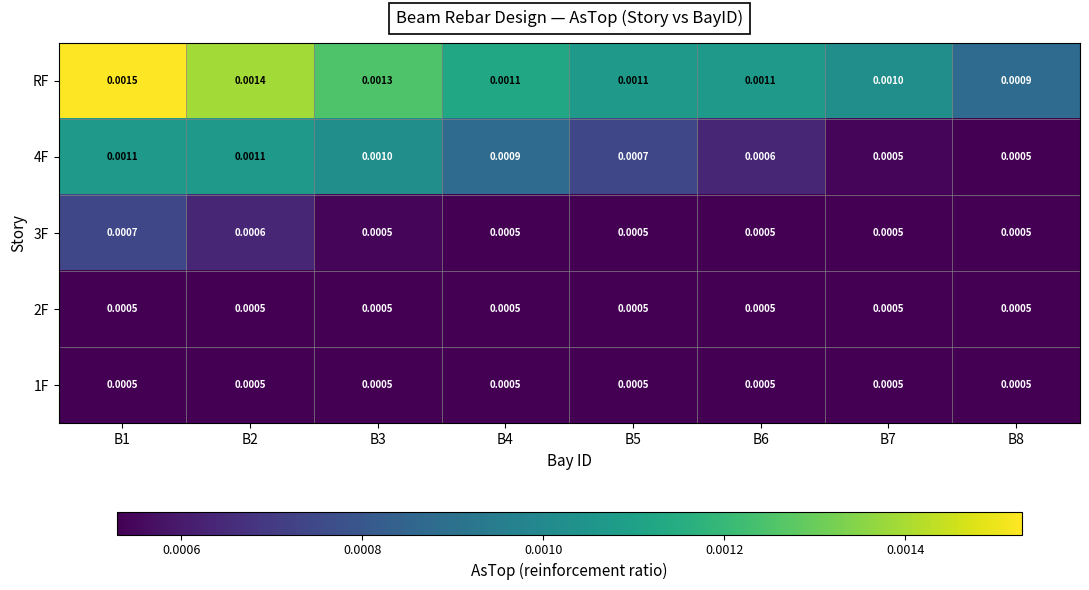

Which series changed the most between B7 and B8?

RF